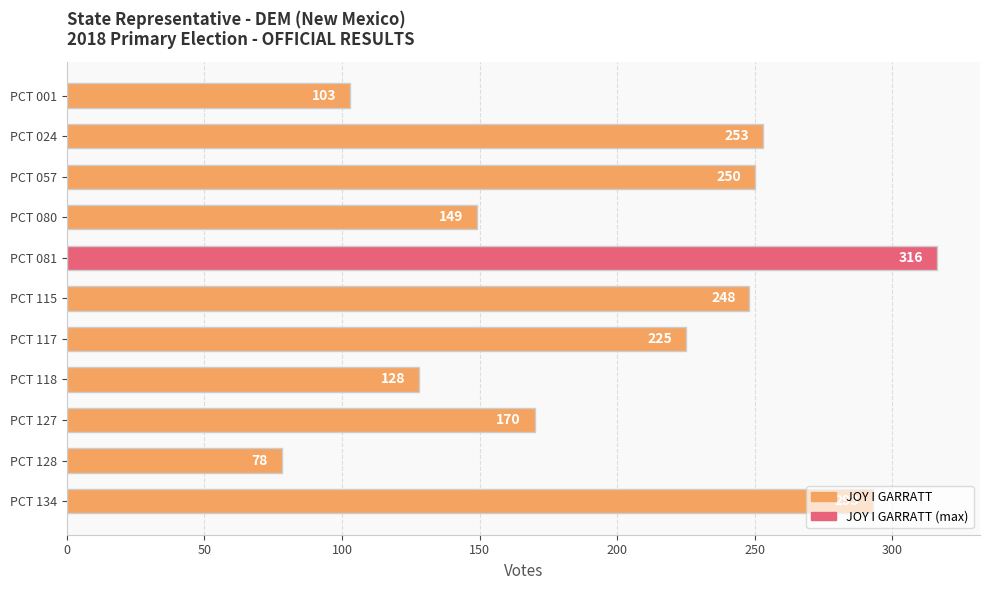

What is the average value?

201